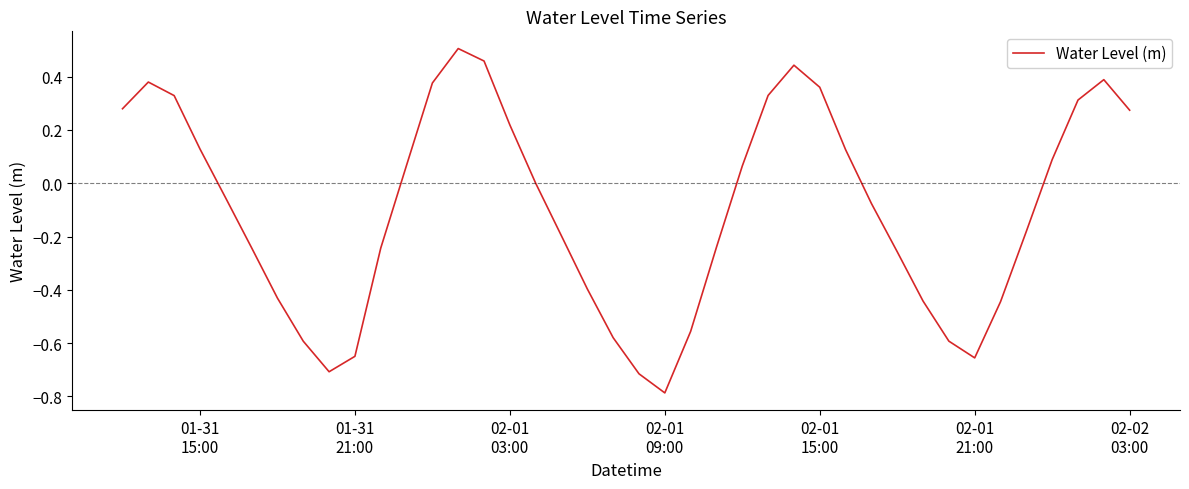

What is the minimum value shown in the chart?

-0.8